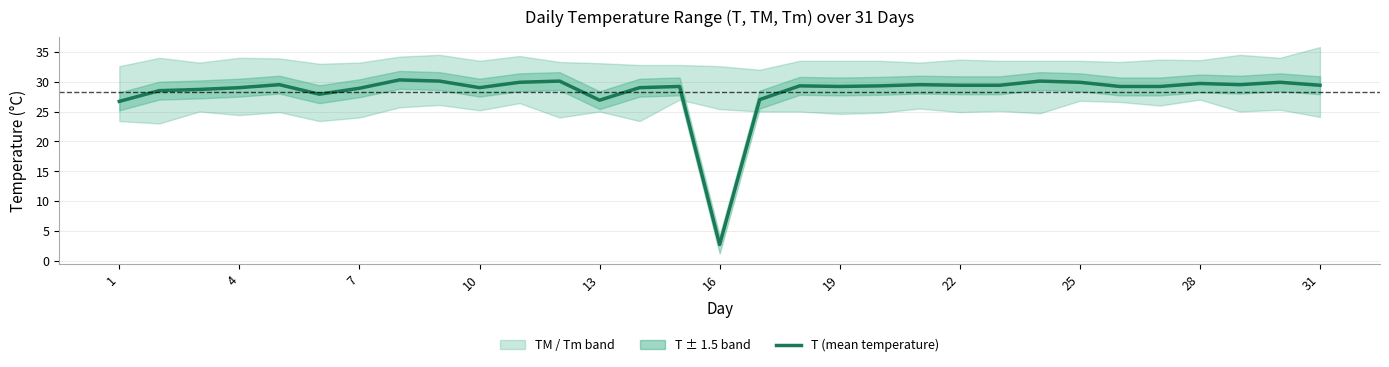

Does the chart have visible grid lines?

Yes